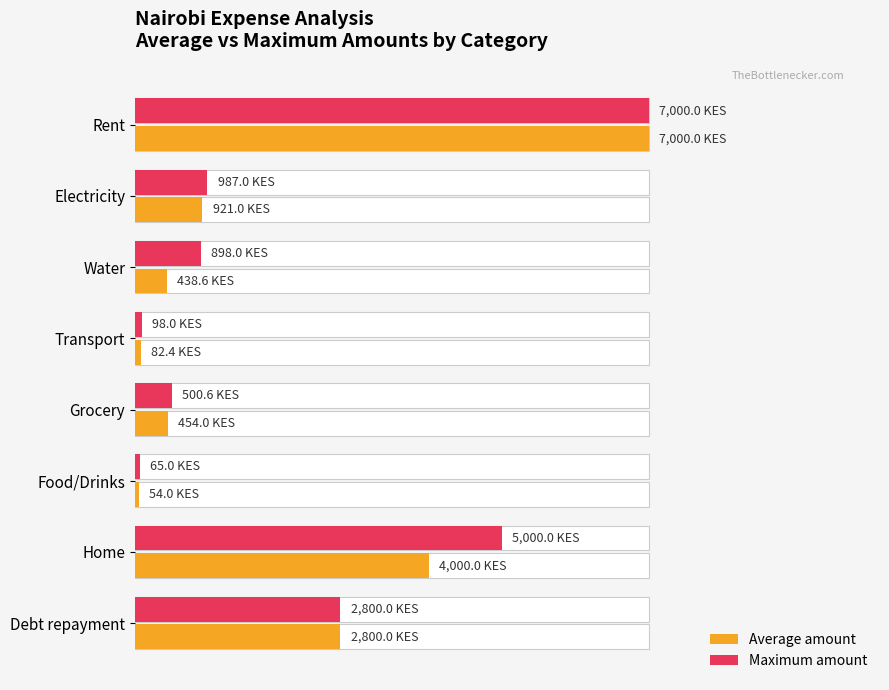

List the series in order of their peak value, highest first.

Average amount, Maximum amount